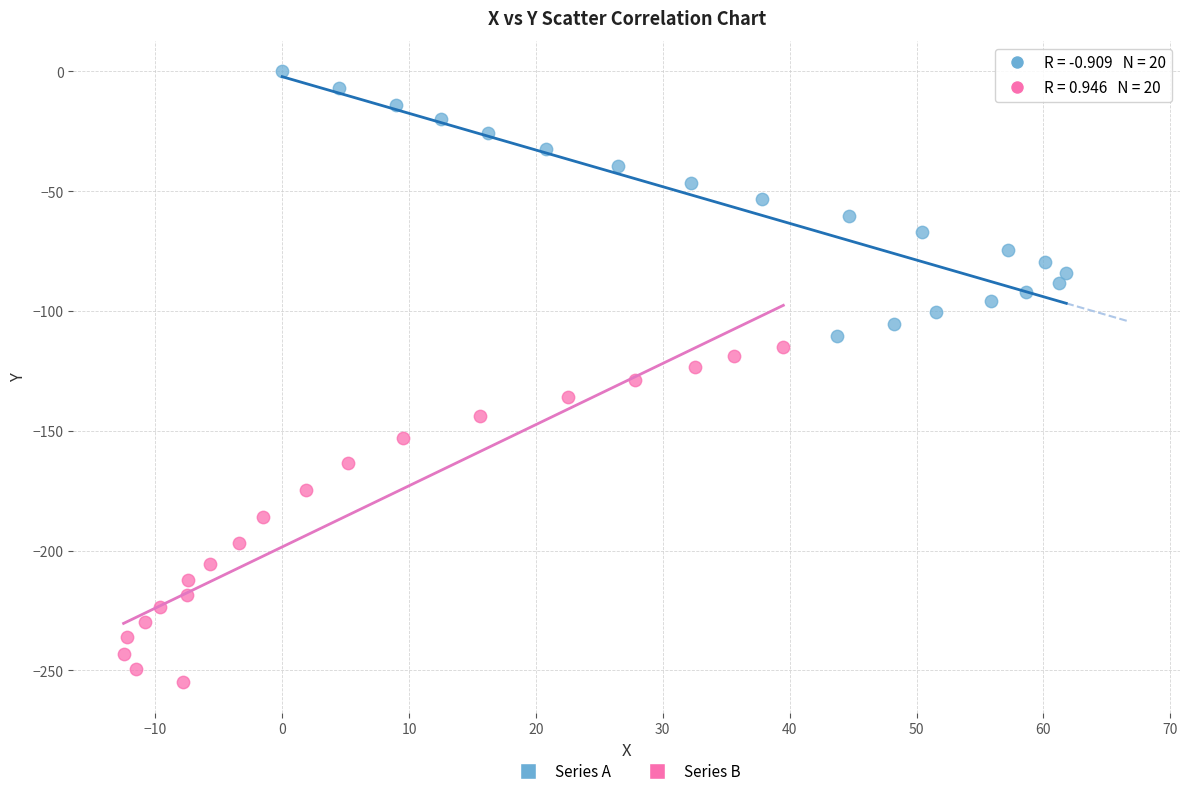

Which series has the widest spread of Y values?

Series B